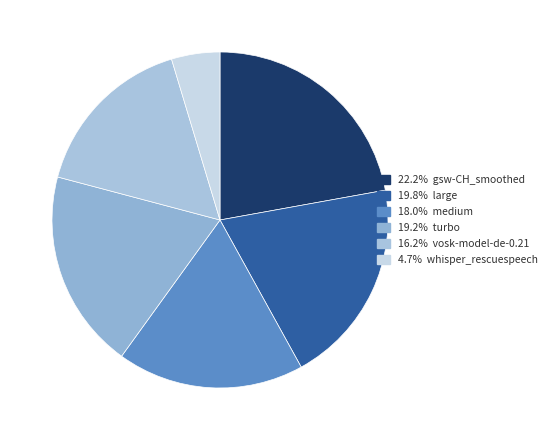

How many slices are in this pie chart?

6